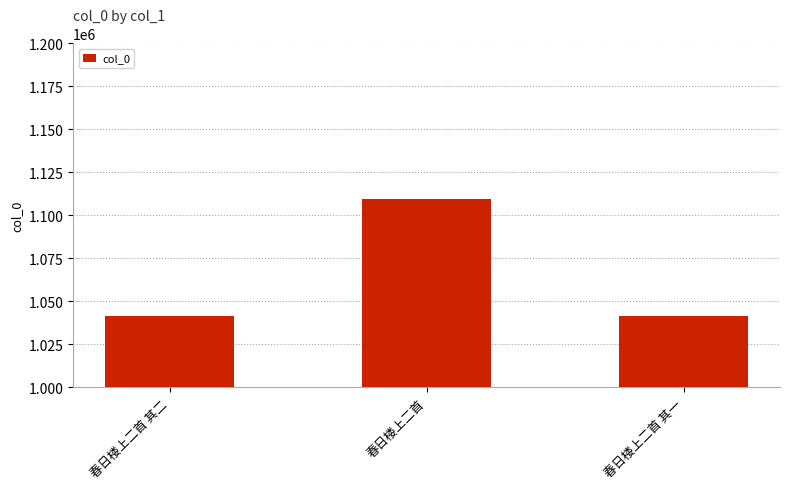

What is the sum of the values at 春日楼上二首 其二 and 春日楼上二首?

2151428